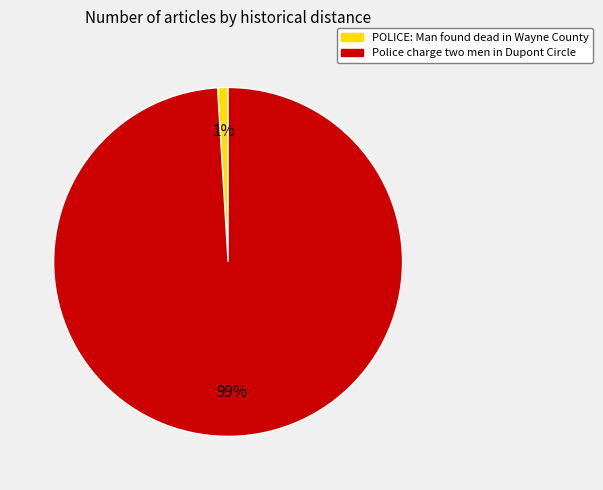

True or false: Police charge two men in Dupont Circle accounts for 99% of the total.

True